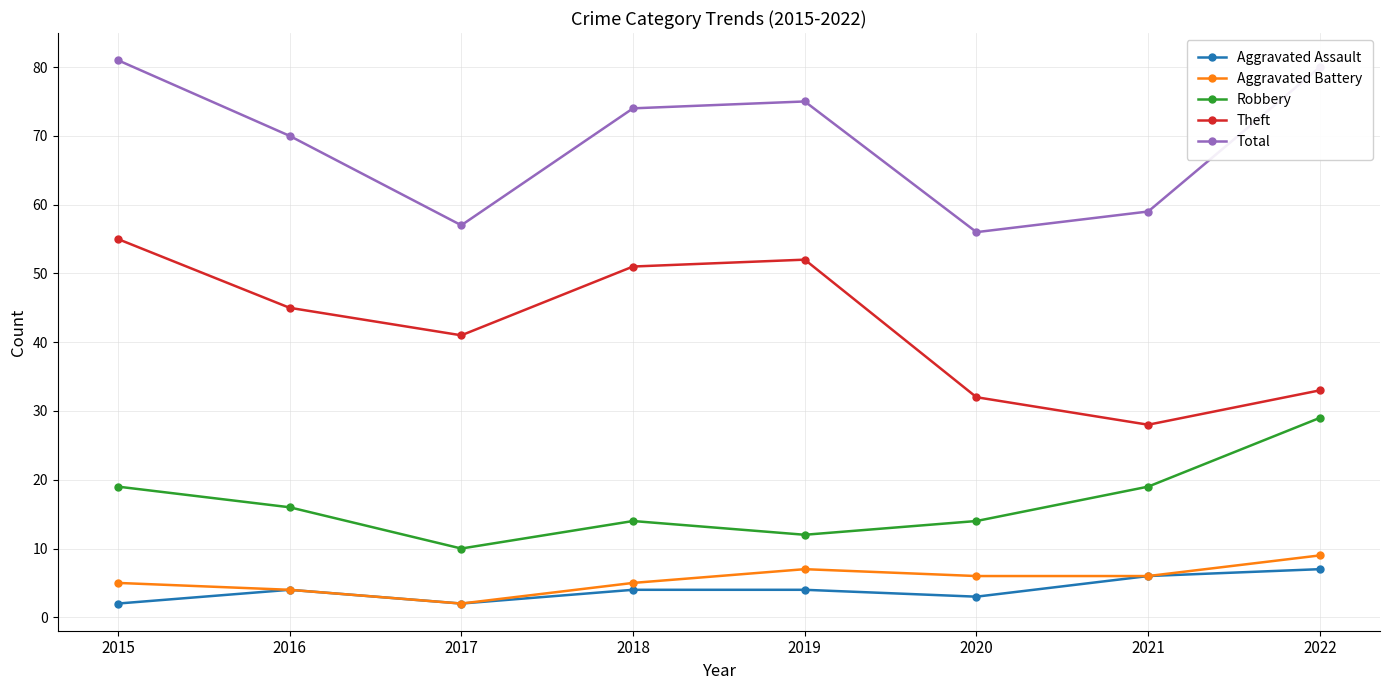

How many categories are shown in the chart?

8